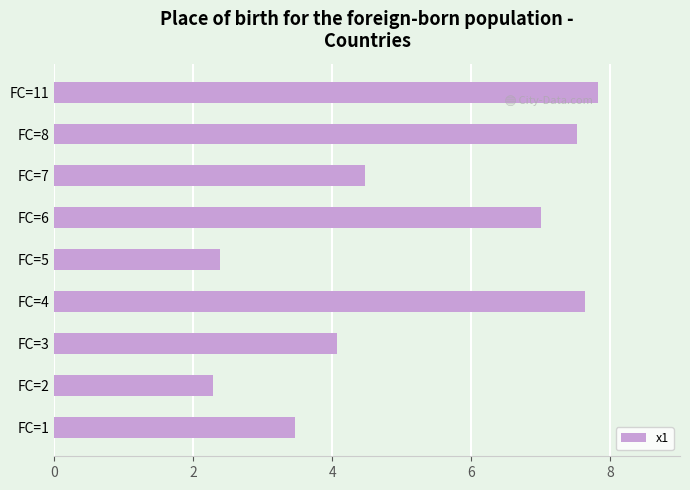

What is the sum of the values at FC=6 and FC=4?

14.6